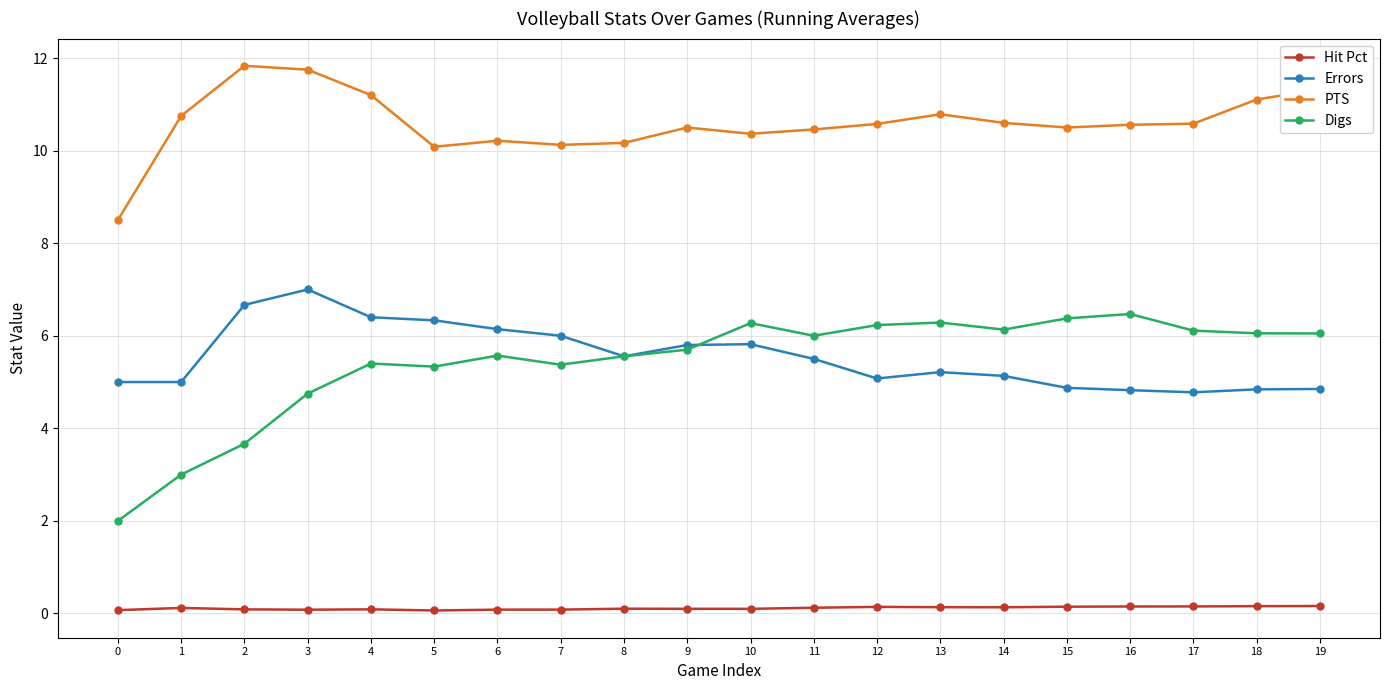

What is the maximum value shown in the chart?

11.8